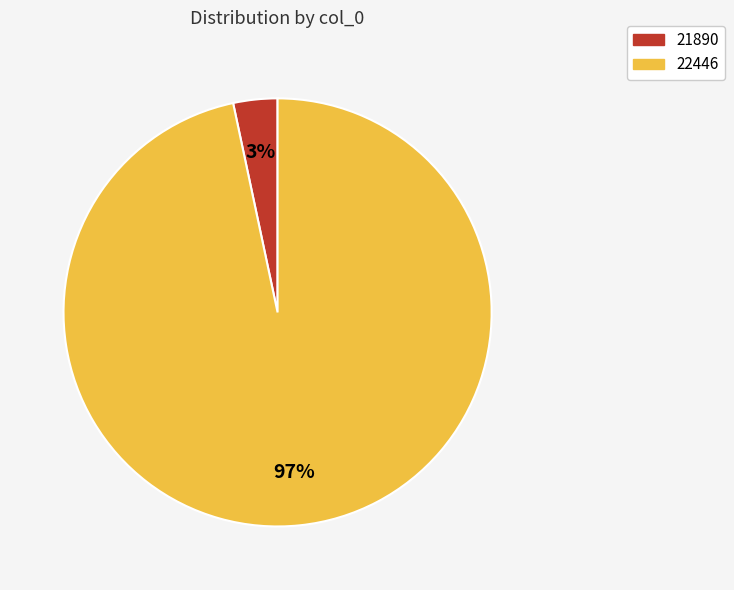

Do 21890 and 22446 together represent more than half of the pie?

Yes